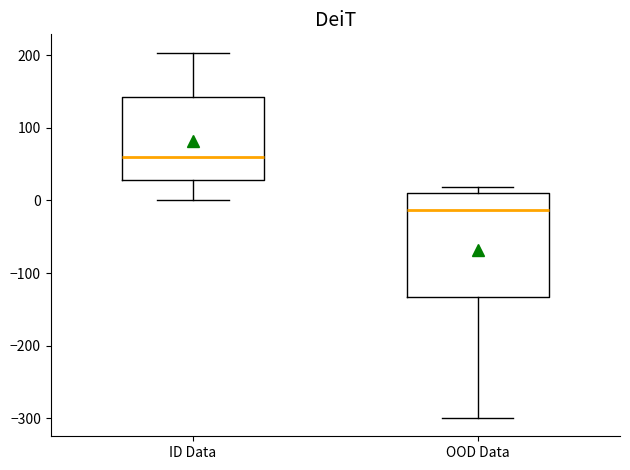

Which box's median line is the highest?

ID Data